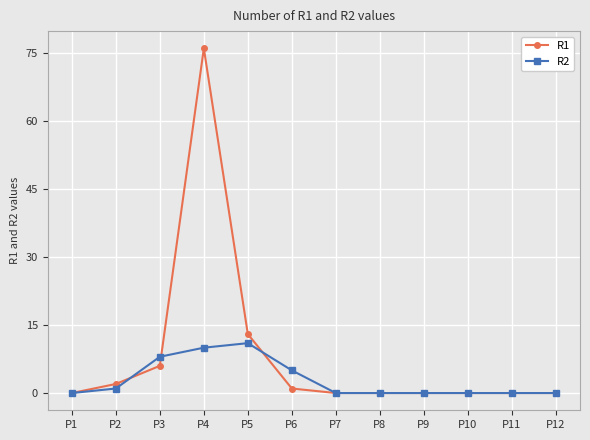

Is it true that R1 equals 13 at P5?

True